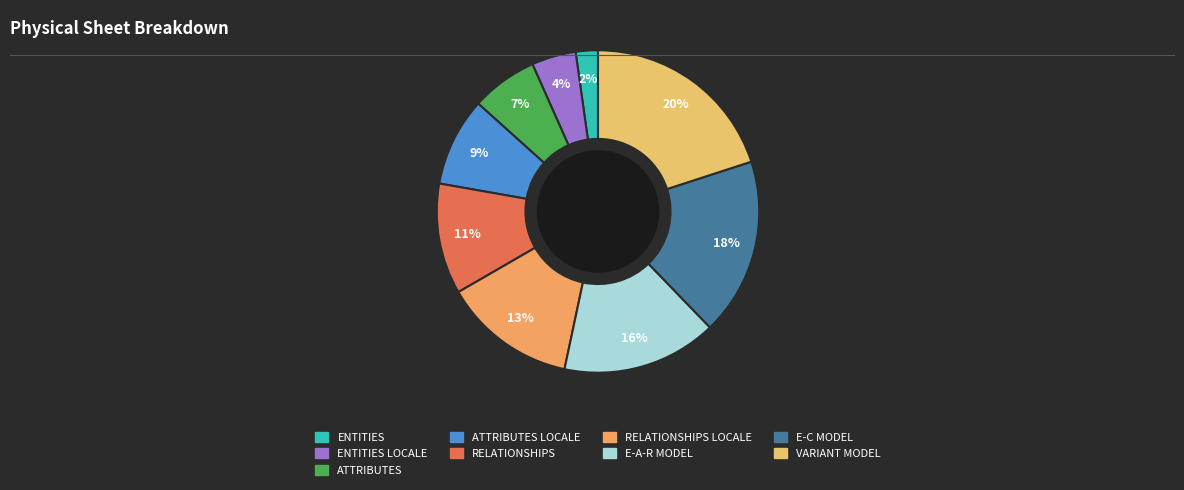

Rank the categories by value from lowest to highest.

ENTITIES, ENTITIES LOCALE, ATTRIBUTES, ATTRIBUTES LOCALE, RELATIONSHIPS, RELATIONSHIPS LOCALE, E-A-R MODEL, E-C MODEL, VARIANT MODEL